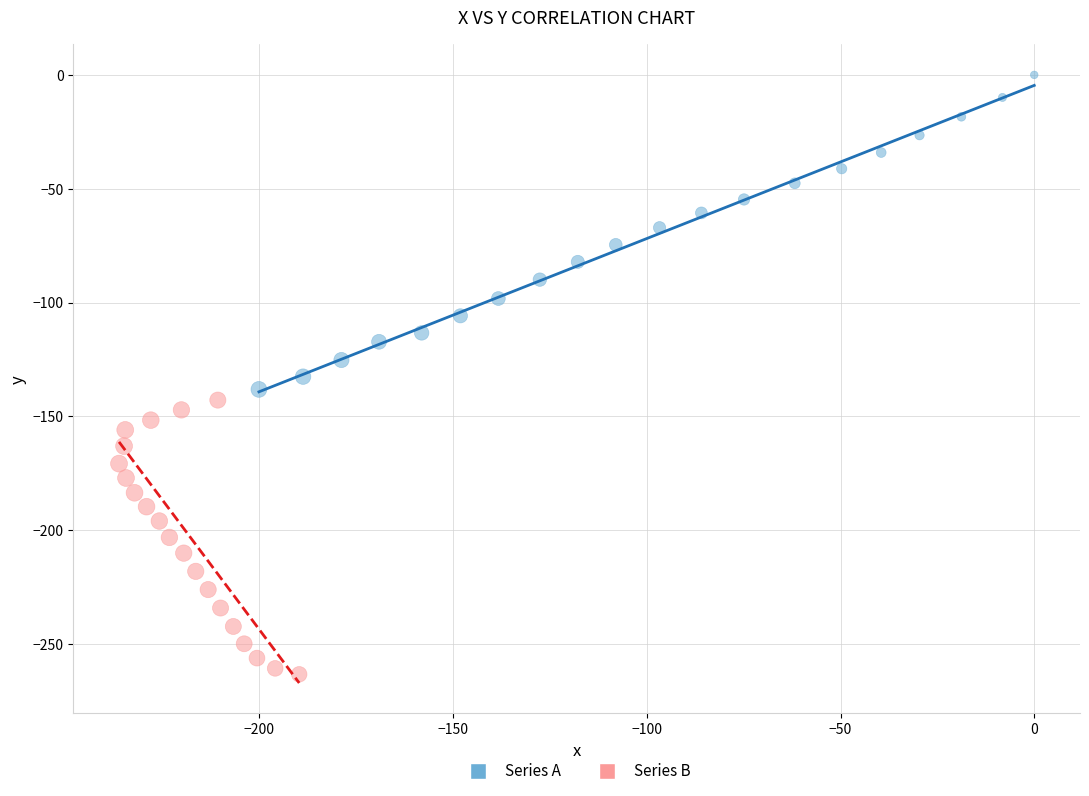

Which series has the largest Y range (max minus min)?

Series A